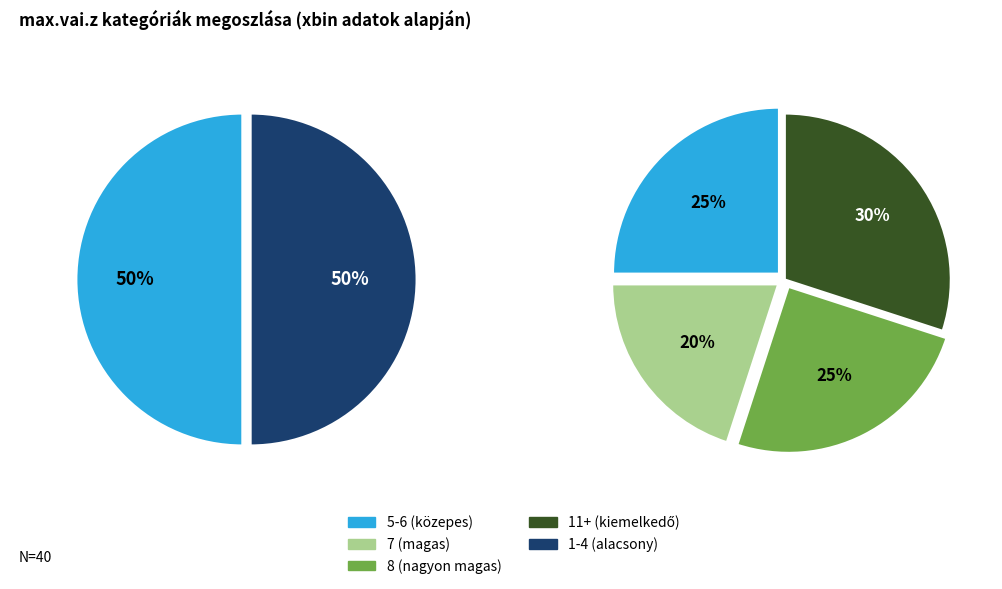

What is the largest slice in the pie chart?

5